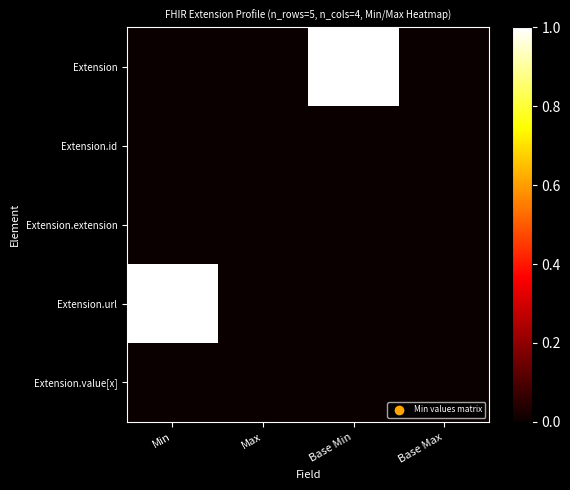

Which category has the highest value across all series?

Base Min